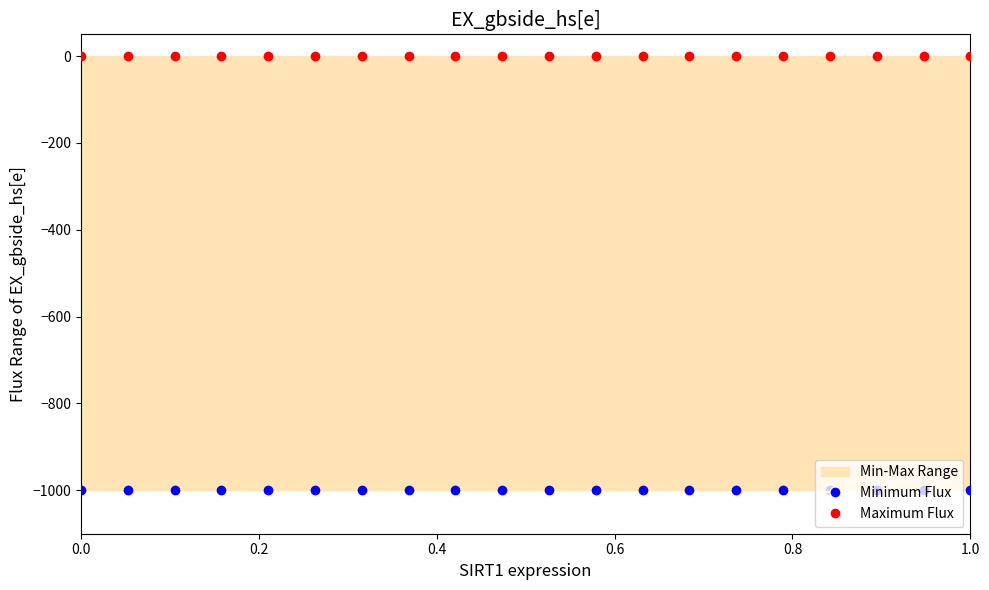

Which series has the largest total across all categories?

Maximum Flux